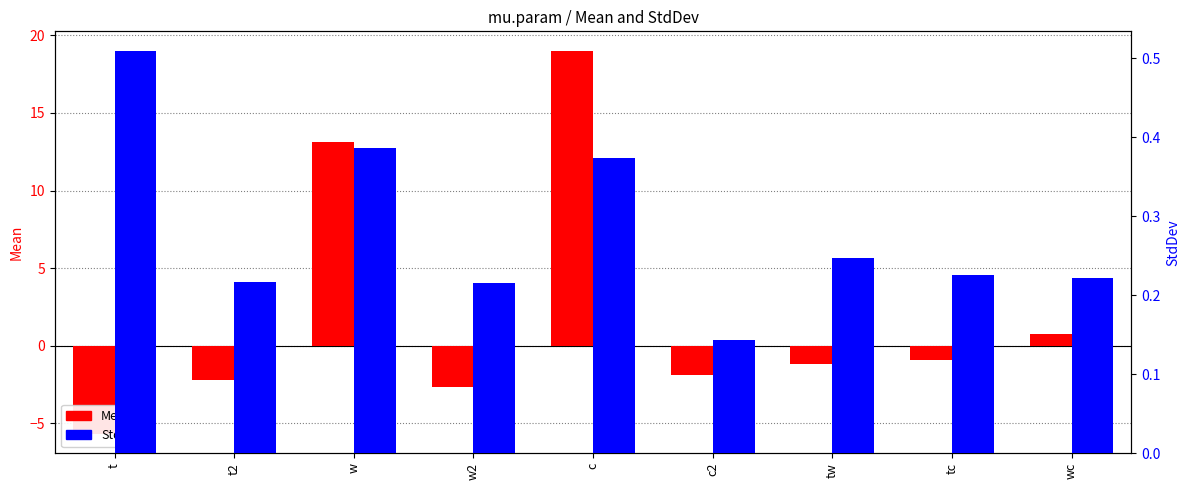

What is the smallest value displayed?

-5.7